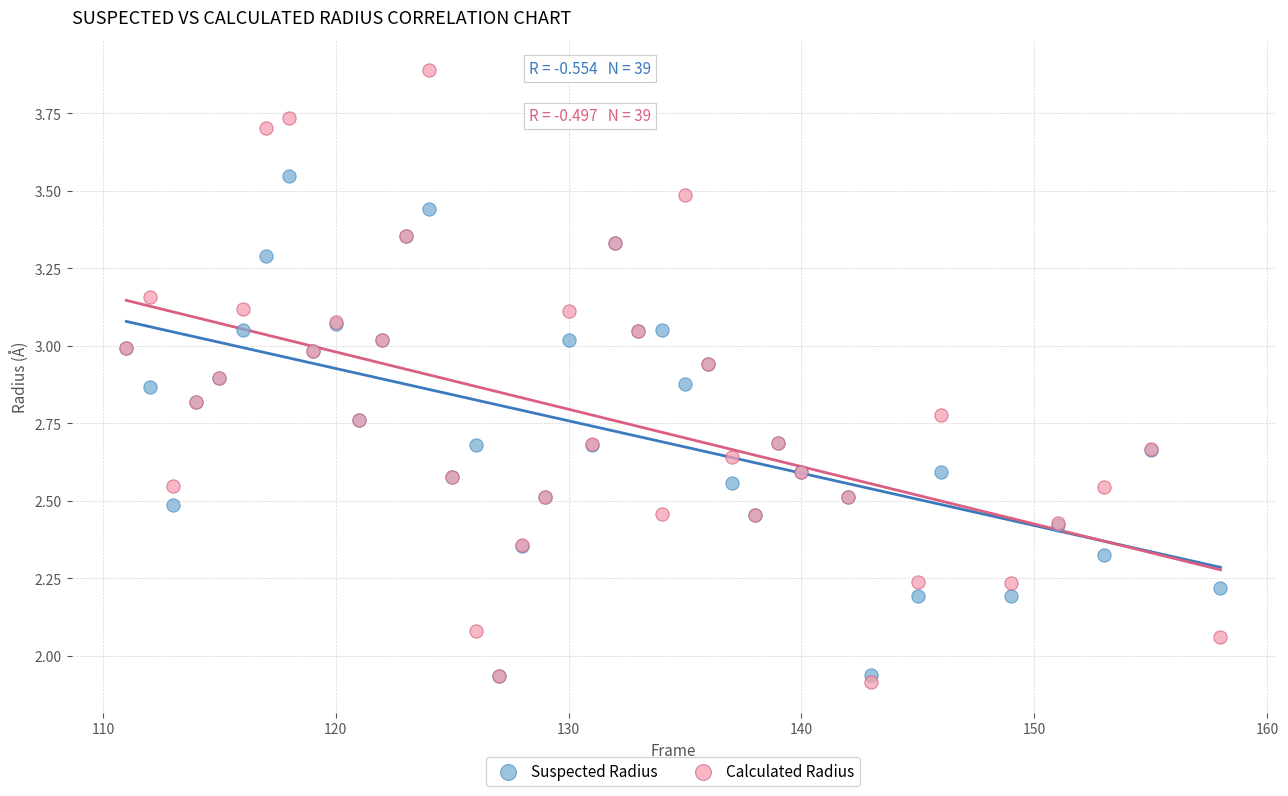

Which series reaches the maximum Y coordinate?

Calculated Radius